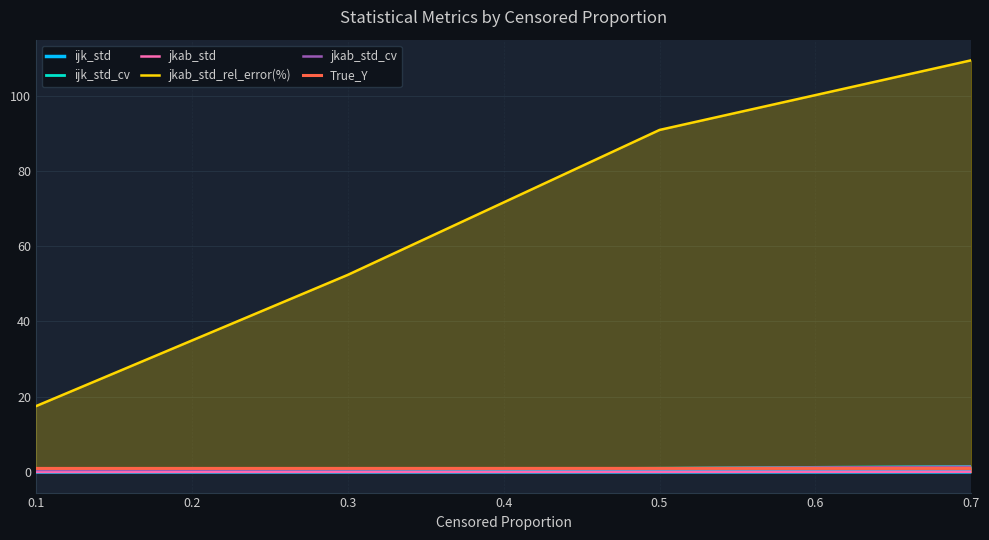

How many values in the jkab_std_rel_error(%) series are below 90?

2